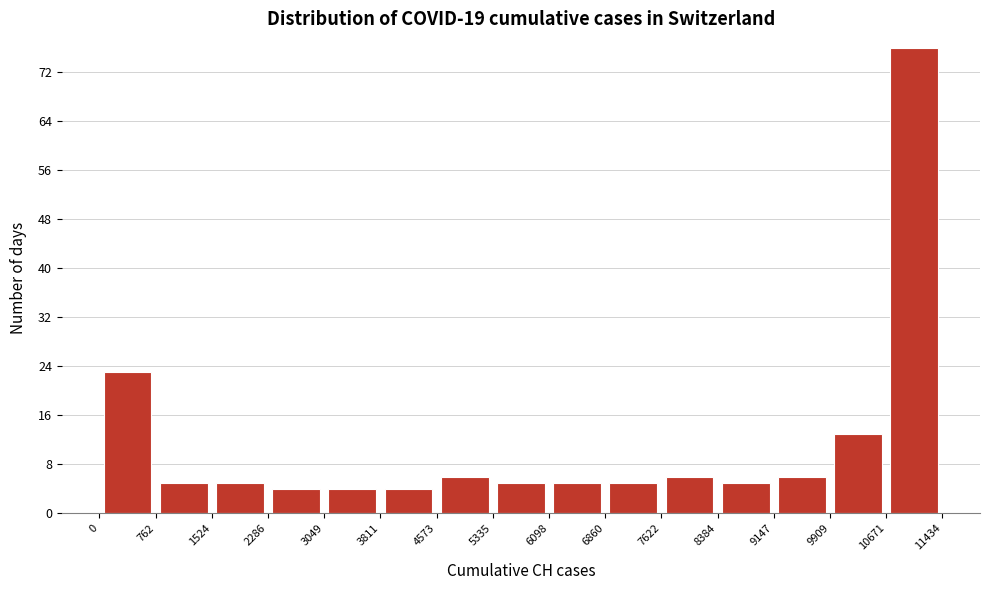

Reading left to right, transcribe this chart: for each bar, give the range it covers on the x-axis and its height. The values are not printed on the chart, so give them approximately, as read against the axis.

0 to 762: 23
762 to 1524: 5
1524 to 2286: 5
2286 to 3049: 4
3049 to 3811: 4
3811 to 4573: 4
4573 to 5335: 6
5335 to 6098: 5
6098 to 6860: 5
6860 to 7622: 5
7622 to 8384: 6
8384 to 9147: 5
9147 to 9909: 6
9909 to 10671: 13
10671 to 11434: 76